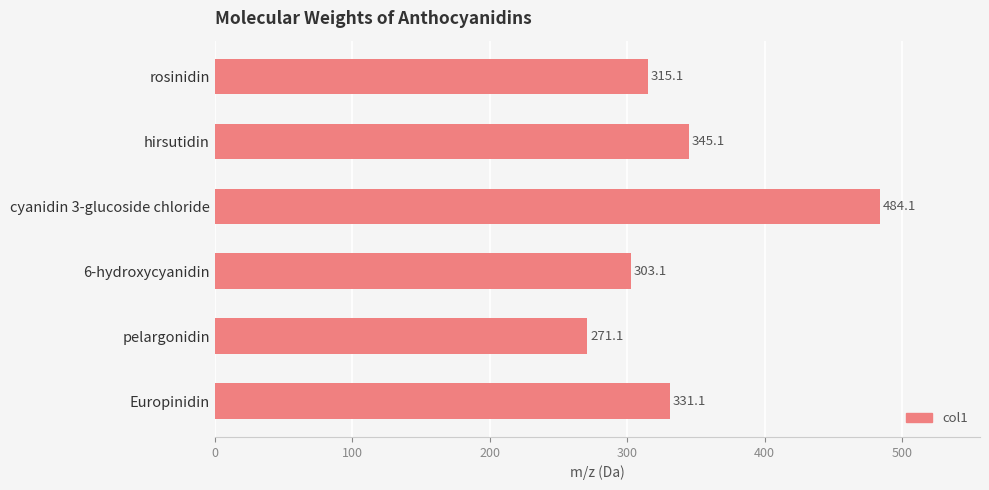

How many distinct data groups are displayed?

1